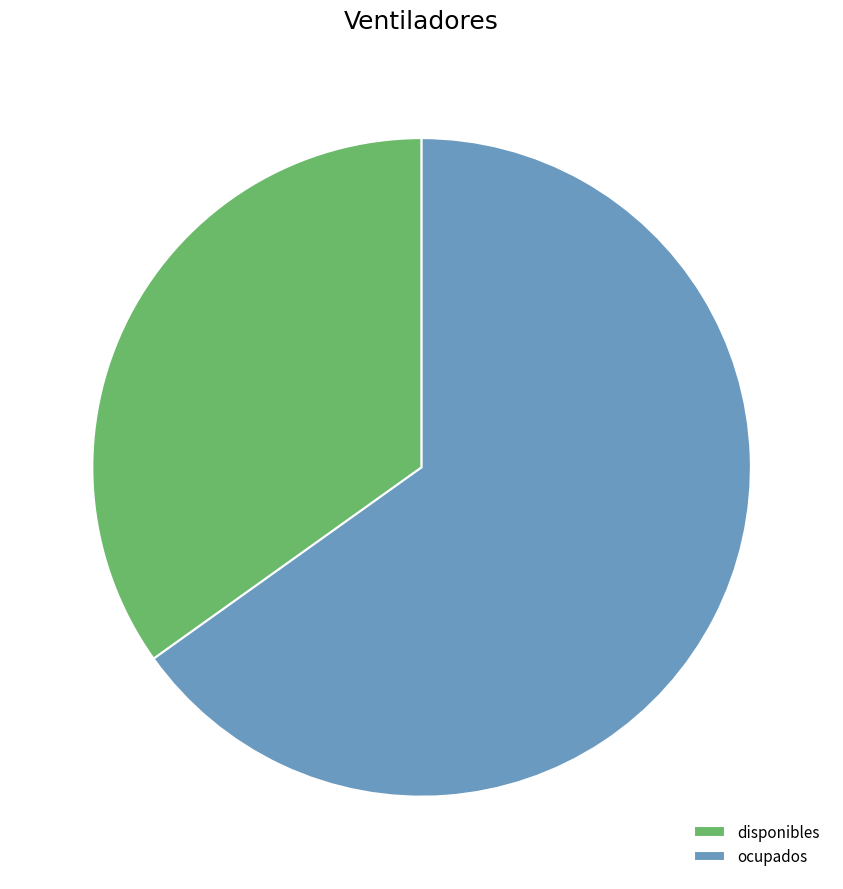

Is disponibles the majority of the pie?

No